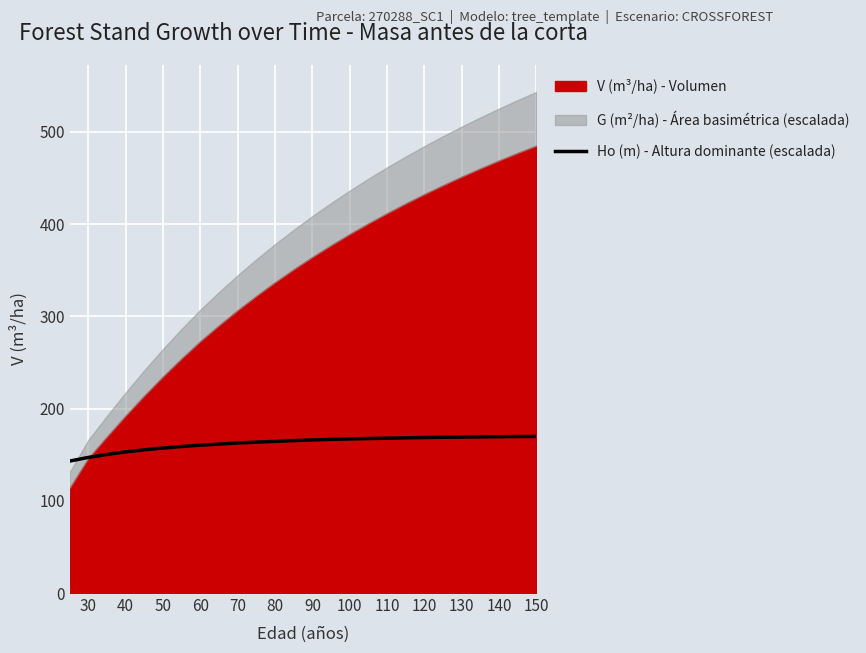

What is the lowest value of the Ho (m) - Altura dominante (escalada) series?

143.1